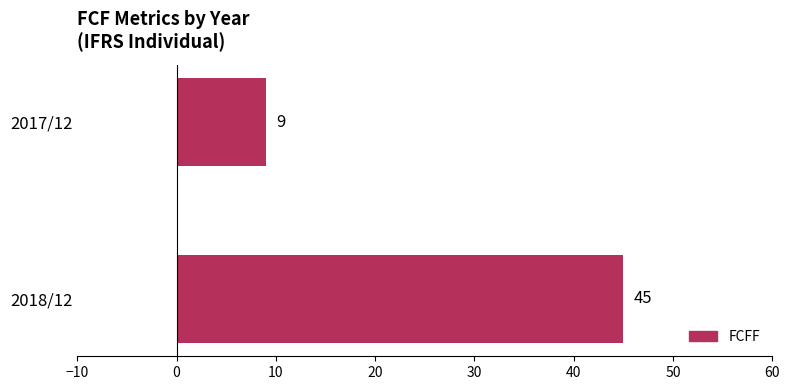

What is the value of the 1st bar from the top?

9